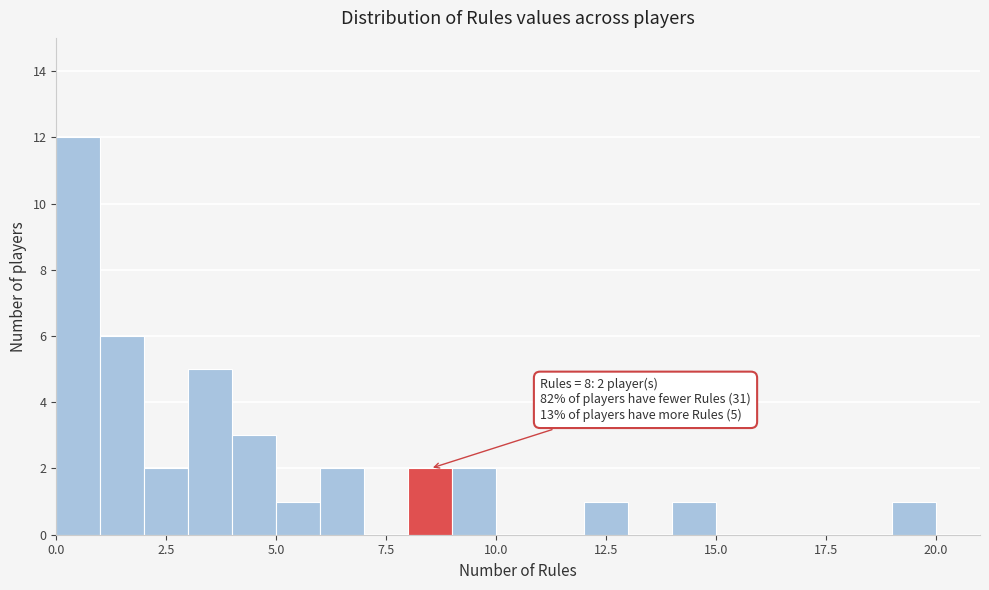

Read against the x-axis, roughly where is the centre of the tallest bar?

0.5